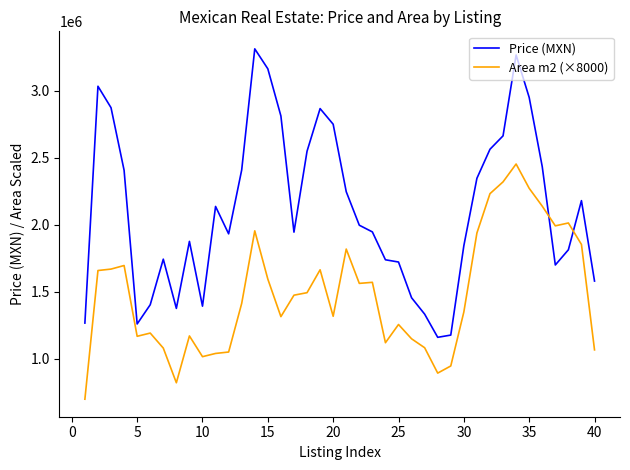

What is the difference between the maximum and minimum values in the Price (MXN) series?

2152003.3